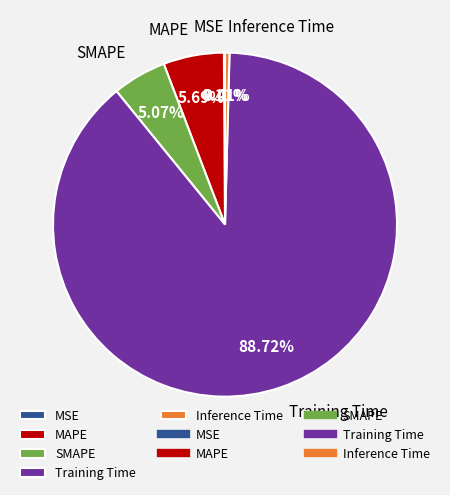

What is the ratio of the value at MAPE to the value at Training Time?

0.1